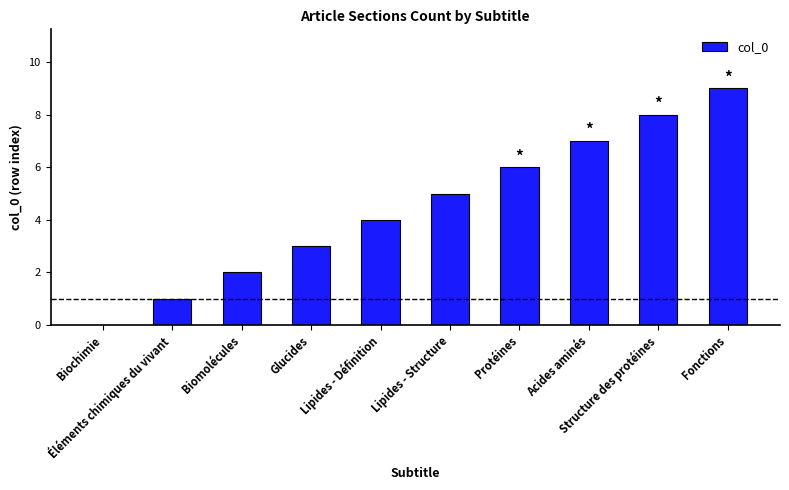

What is the greatest value displayed?

9